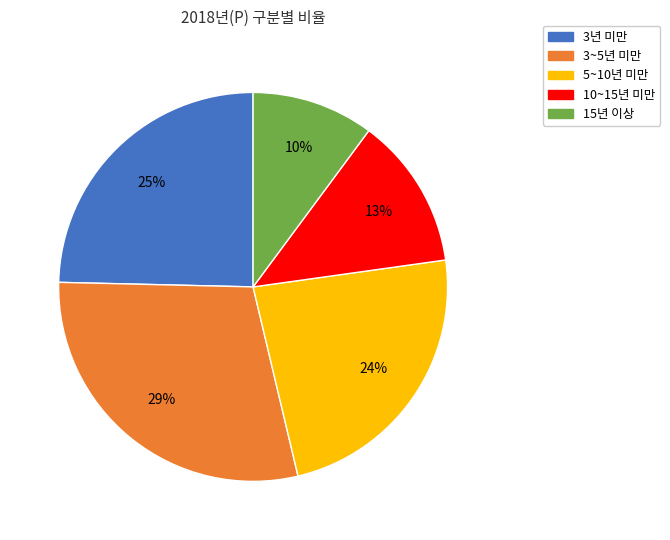

True or false: 3년 미만 accounts for 25% of the total.

True